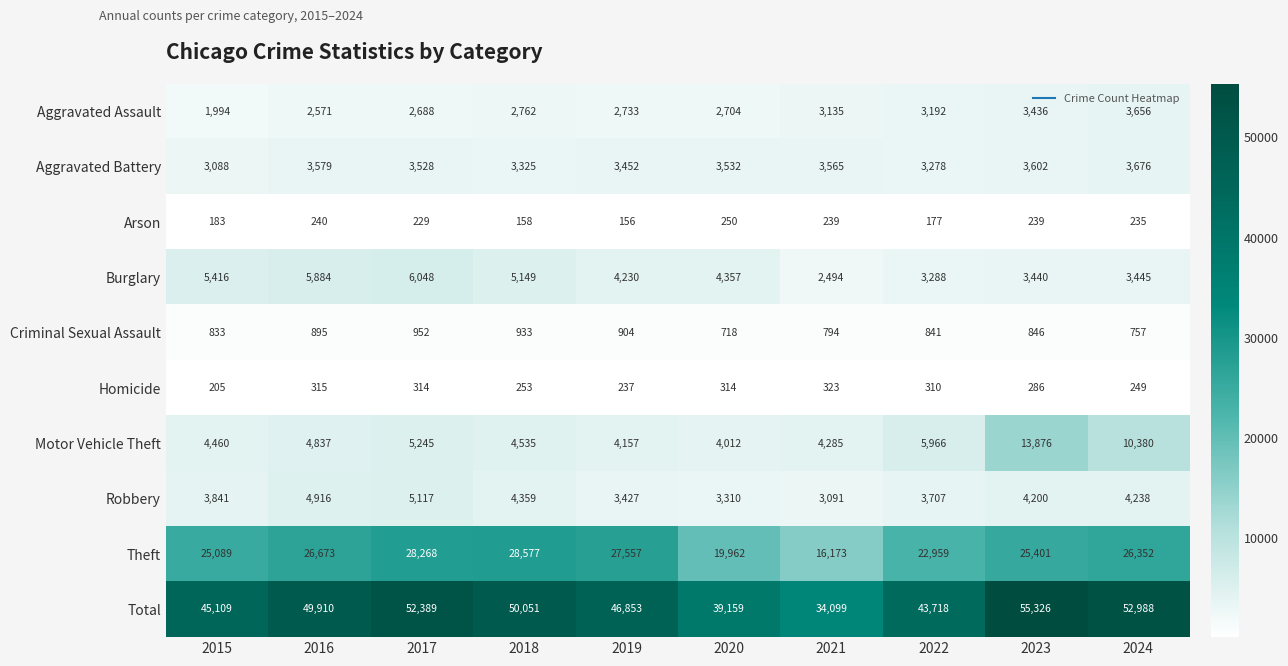

Rank the categories by Aggravated Assault value from lowest to highest.

2015, 2016, 2017, 2020, 2019, 2018, 2021, 2022, 2023, 2024